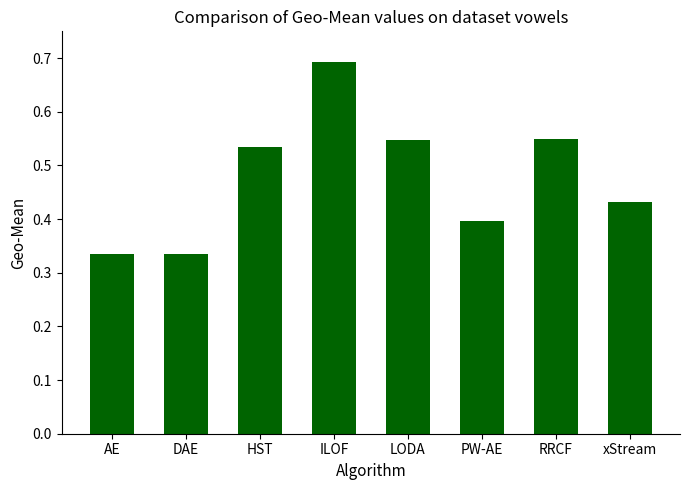

What is the sum of all values?

3.8